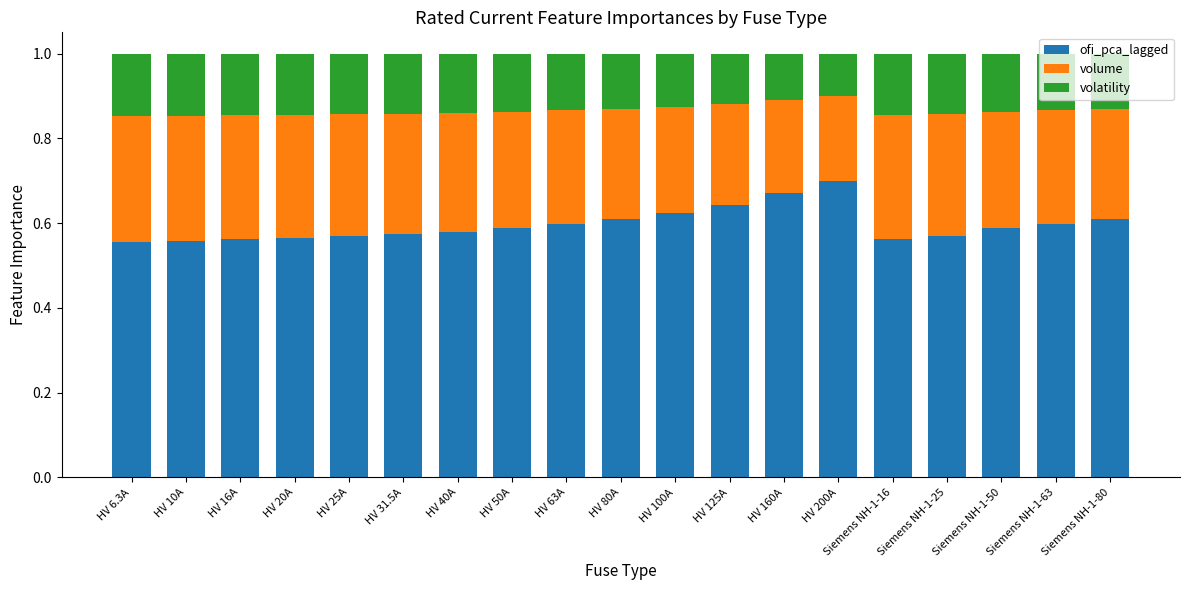

What is the total value across all series at HV 20A?

1.0